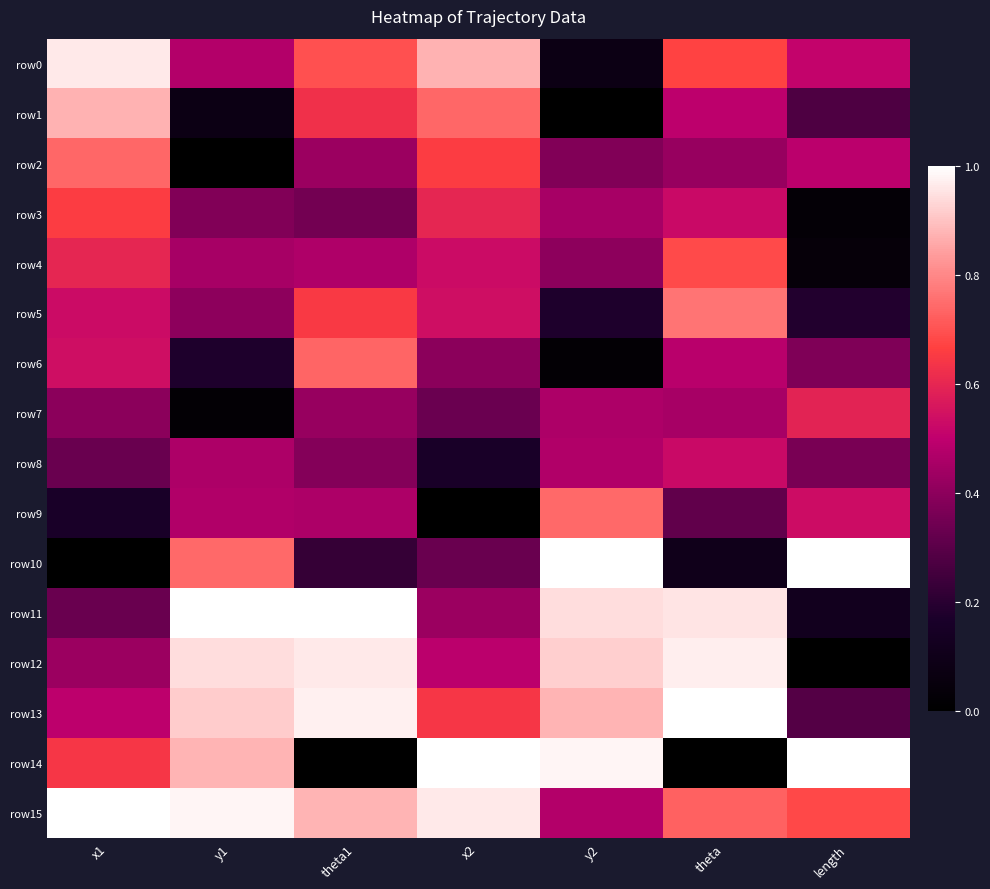

Reading left to right, list all the values displayed in this chart.

row0: x1=1.0	y1=0.5	theta1=0.7	x2=0.9	y2=0.1	theta=0.7	length=0.5
row1: x1=0.9	y1=0.1	theta1=0.6	x2=0.7	y2=0.0	theta=0.5	length=0.3
row2: x1=0.7	y1=0.0	theta1=0.4	x2=0.7	y2=0.4	theta=0.4	length=0.5
row3: x1=0.7	y1=0.4	theta1=0.3	x2=0.6	y2=0.5	theta=0.5	length=0.0
row4: x1=0.6	y1=0.5	theta1=0.5	x2=0.5	y2=0.4	theta=0.7	length=0.0
row5: x1=0.5	y1=0.4	theta1=0.7	x2=0.5	y2=0.2	theta=0.8	length=0.2
row6: x1=0.5	y1=0.2	theta1=0.7	x2=0.4	y2=0.0	theta=0.5	length=0.4
row7: x1=0.4	y1=0.0	theta1=0.4	x2=0.3	y2=0.5	theta=0.5	length=0.6
row8: x1=0.3	y1=0.5	theta1=0.4	x2=0.2	y2=0.5	theta=0.5	length=0.4
row9: x1=0.2	y1=0.5	theta1=0.5	x2=0.0	y2=0.7	theta=0.3	length=0.5
row10: x1=0.0	y1=0.7	theta1=0.2	x2=0.3	y2=1.0	theta=0.1	length=1.0
row11: x1=0.3	y1=1.0	theta1=1.0	x2=0.4	y2=0.9	theta=1.0	length=0.1
row12: x1=0.4	y1=0.9	theta1=1.0	x2=0.5	y2=0.9	theta=1.0	length=0.0
row13: x1=0.5	y1=0.9	theta1=1.0	x2=0.6	y2=0.9	theta=1.0	length=0.3
row14: x1=0.6	y1=0.9	theta1=0.0	x2=1.0	y2=1.0	theta=0.0	length=1.0
row15: x1=1.0	y1=1.0	theta1=0.9	x2=1.0	y2=0.5	theta=0.7	length=0.7